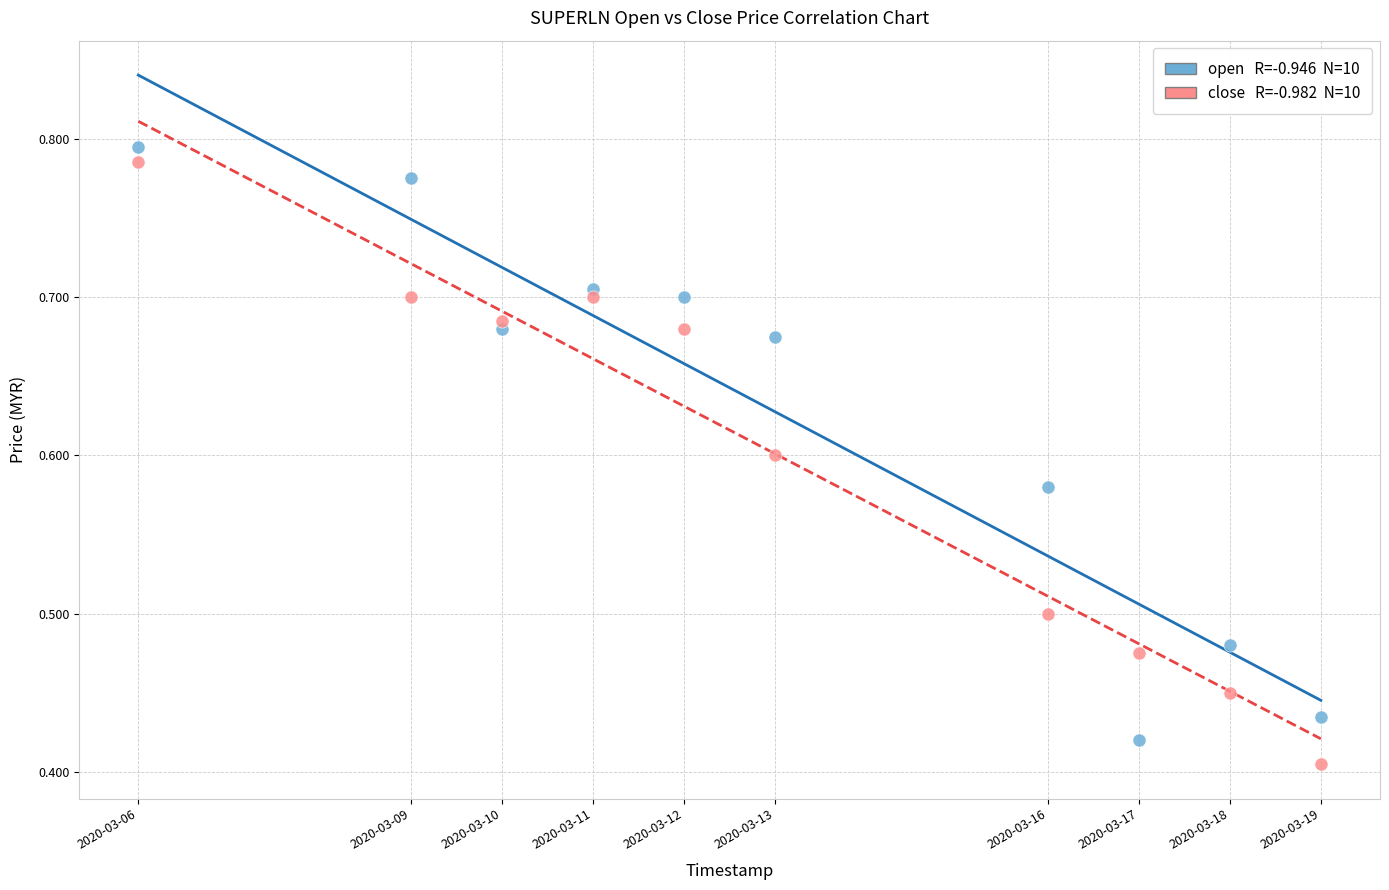

Across all data points, what is the range of X values (max minus min)?

1123200.0